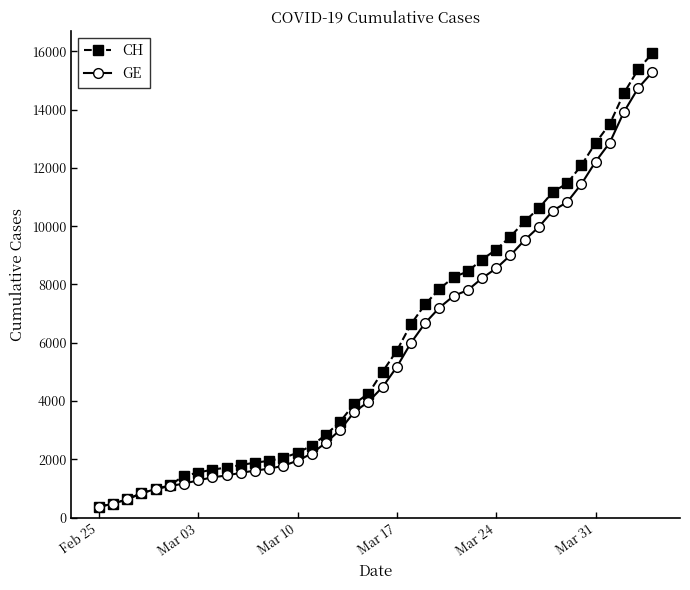

What is the value of the CH point at the 15th from the left?

2226